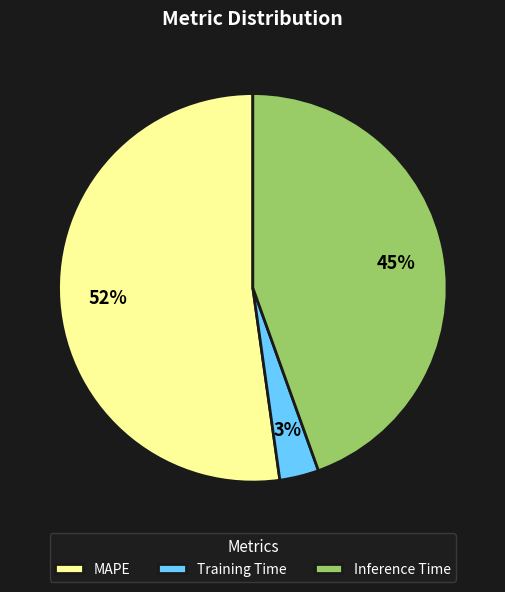

The Training Time slice represents 3% of the pie. True or false?

True